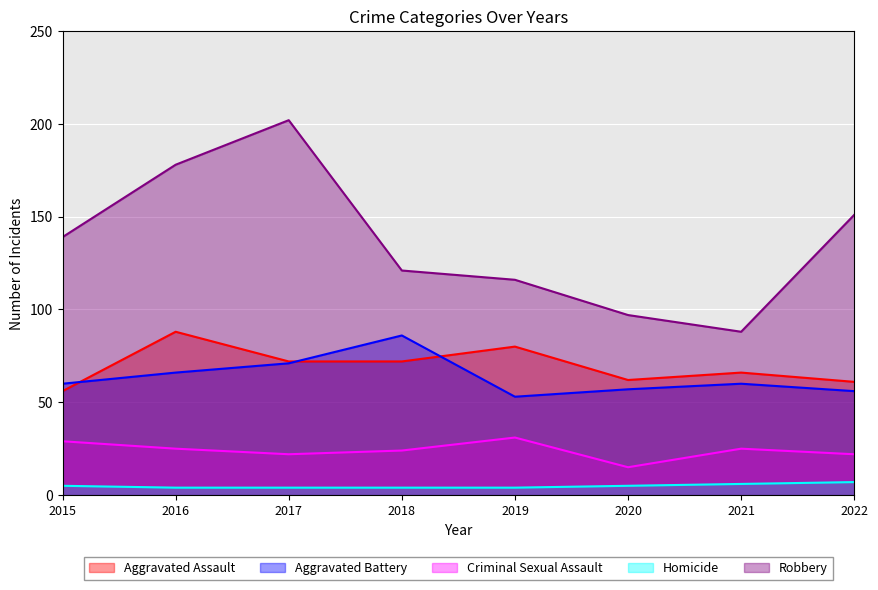

What is the value of the Aggravated Battery point at the 5th from the left?

53